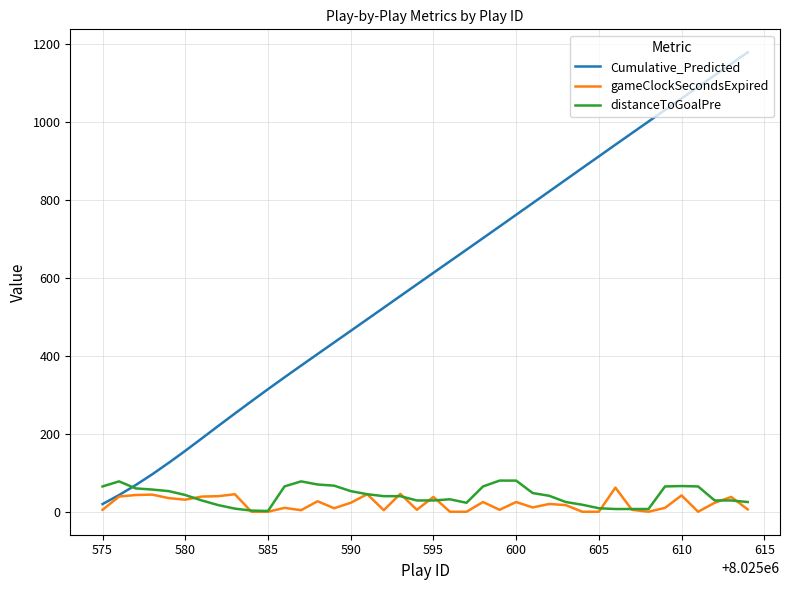

True or false: distanceToGoalPre and Cumulative_Predicted intersect in this chart.

True